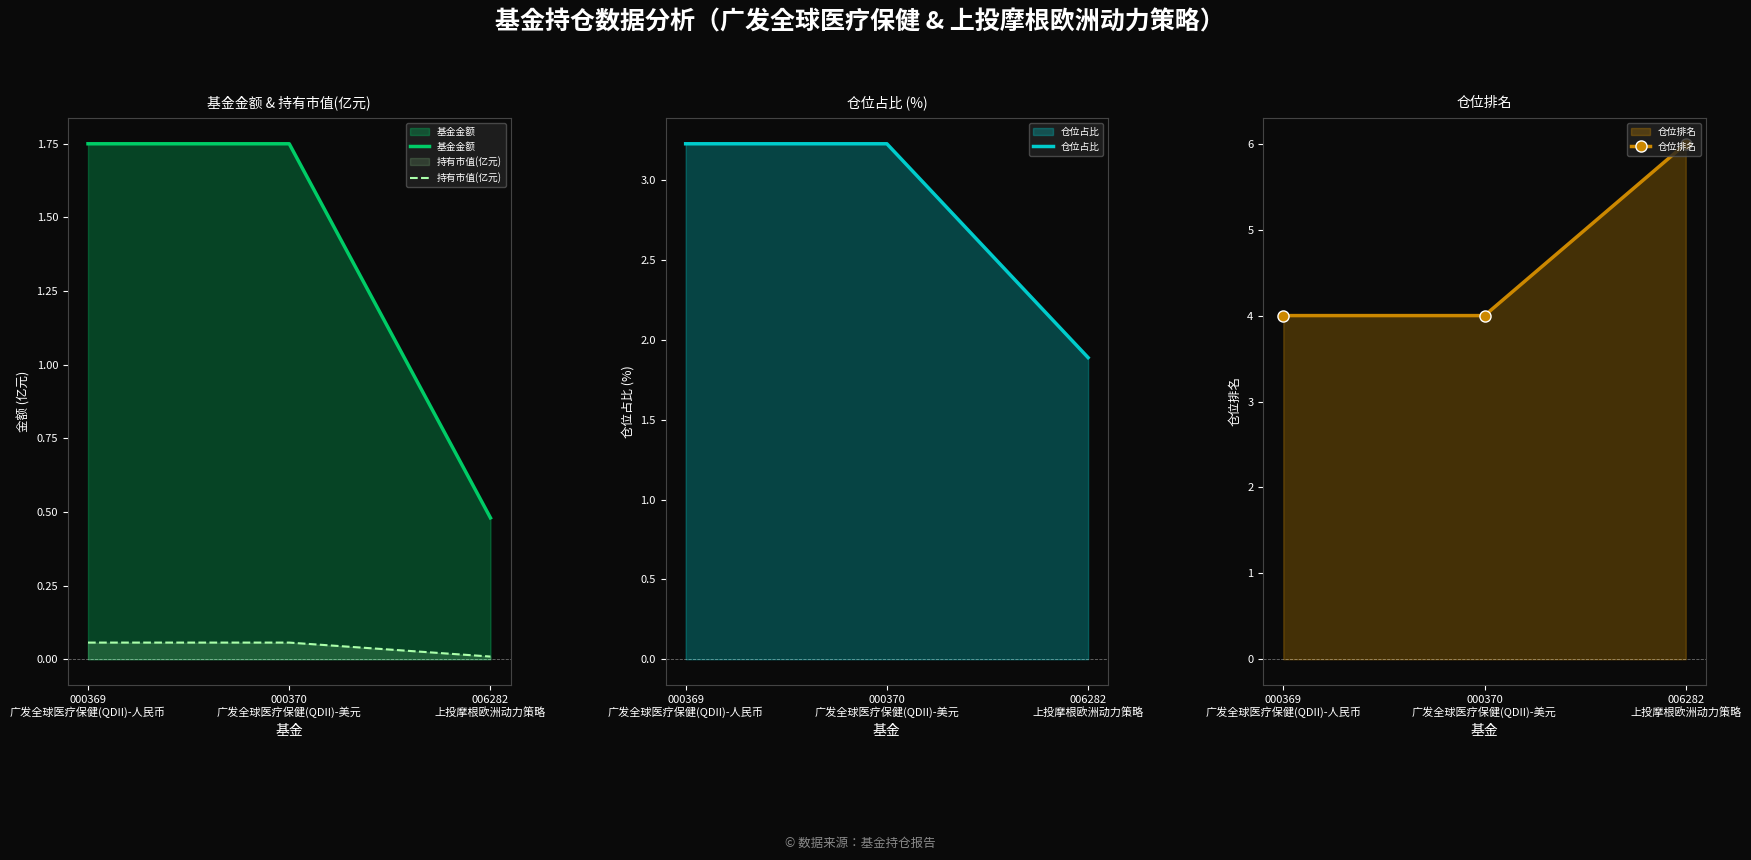

How many 仓位占比 values are between 1 and 3?

1